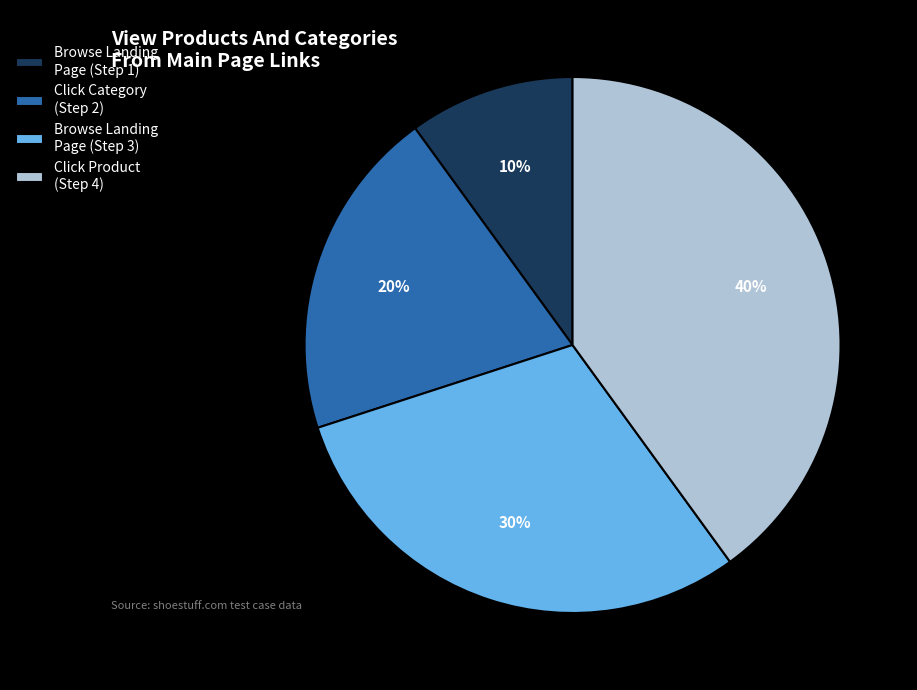

To the nearest percent, what portion does Click Product (Step 4) represent?

40%